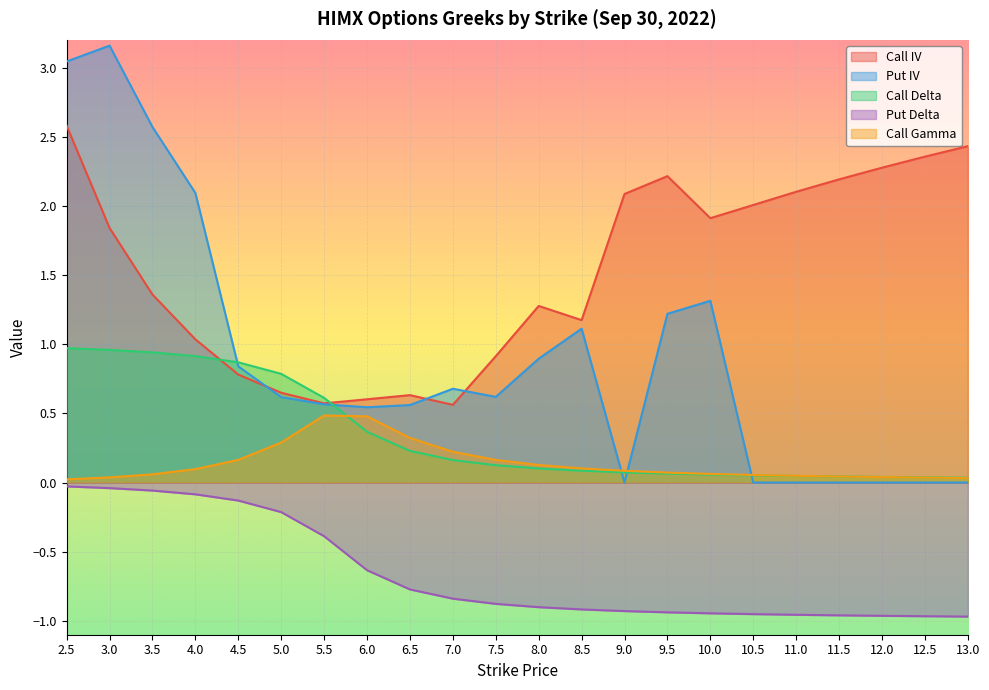

Is the value of Call IV at 8.0 greater than the value of Call Delta at 13.0?

Yes